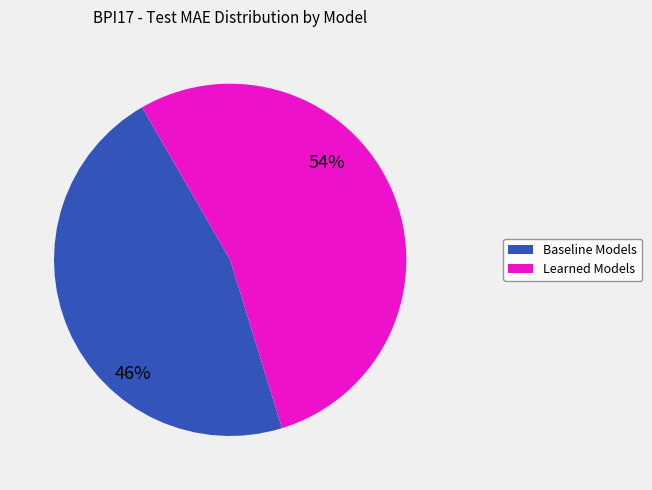

To the nearest percent, what is the average slice percentage?

50%